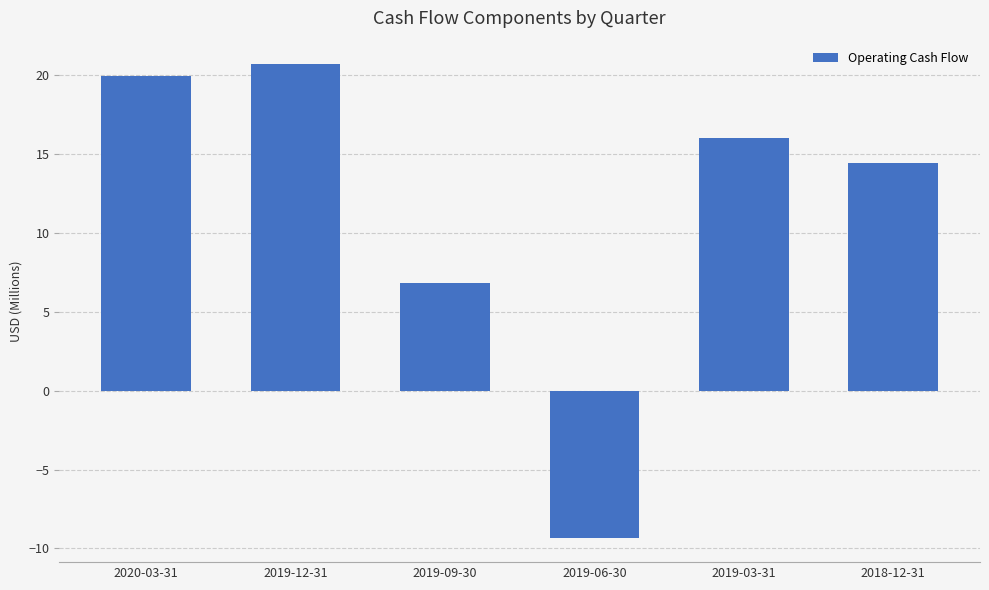

Count the number of data series in this chart.

1